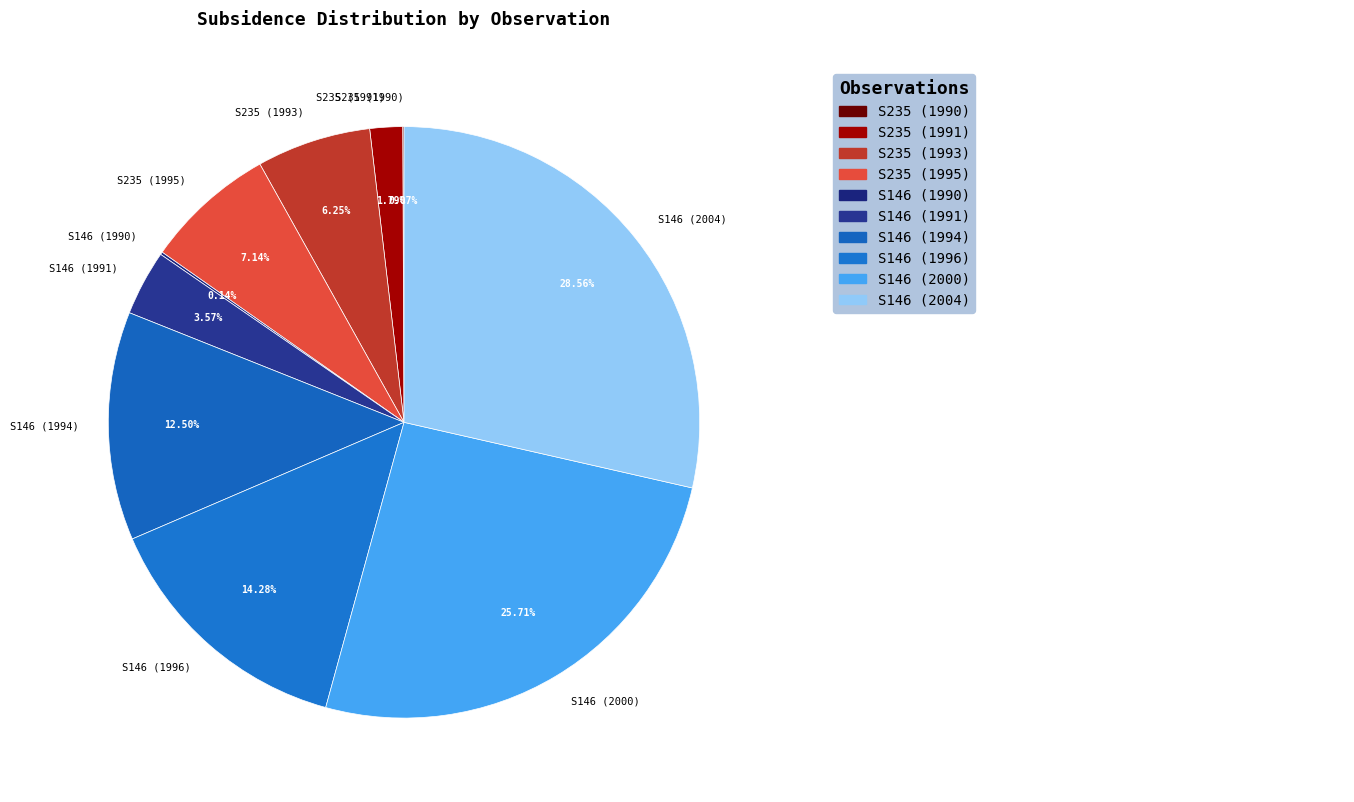

Is there a majority slice in this chart?

No